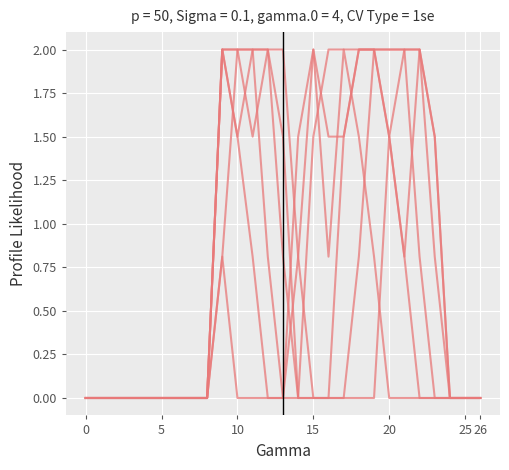

What is the difference between the maximum and minimum values in the col_14 series?

2.0